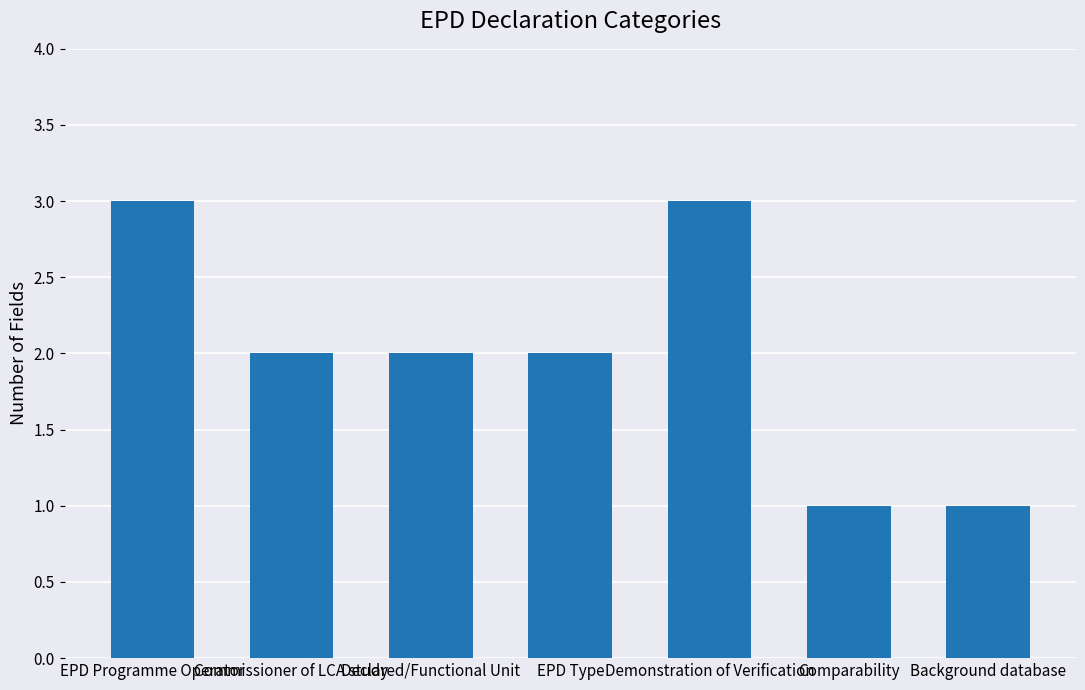

What is the sum of the values at Commissioner of LCA study and Comparability?

3